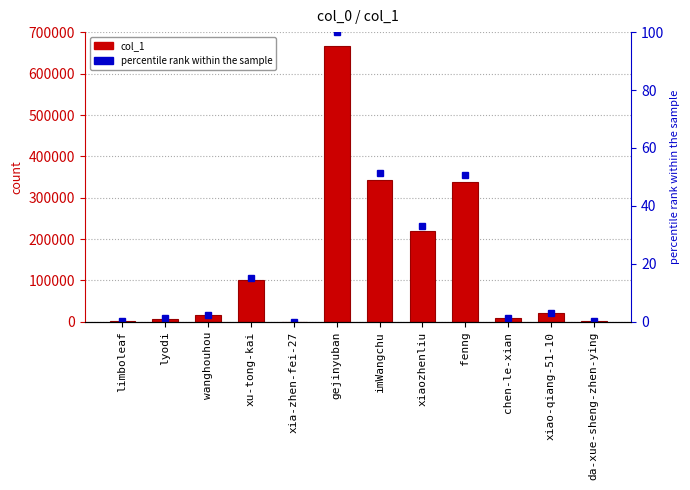

At which category does the chart reach its peak across all series?

gejinyuban